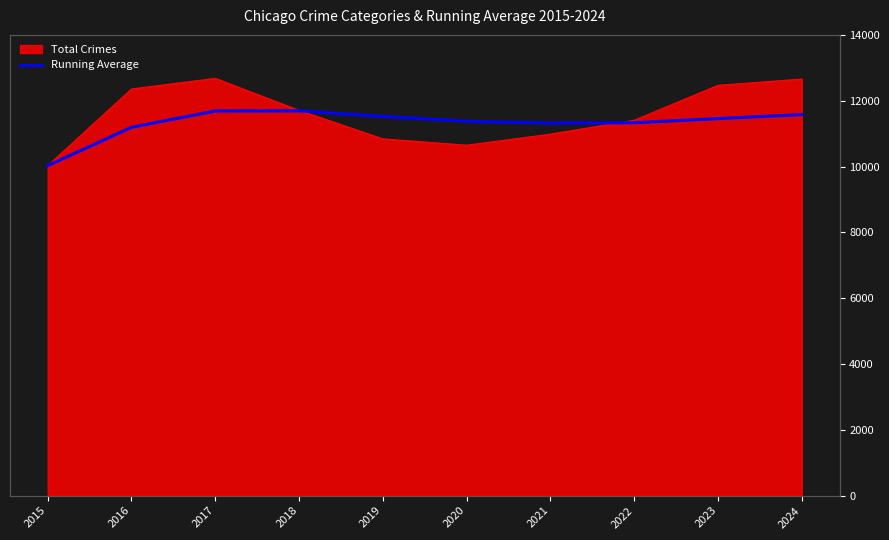

How many data points are less than 11457?

5